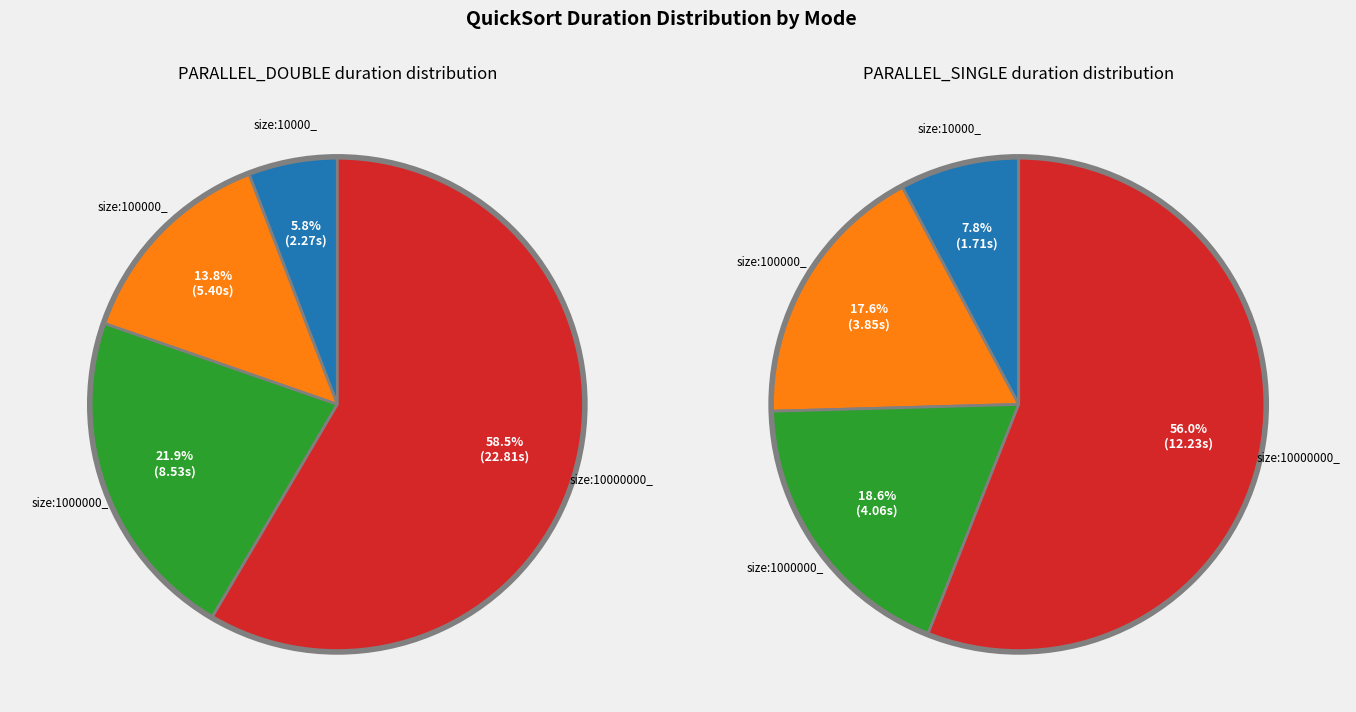

Count the number of slices in the pie.

4